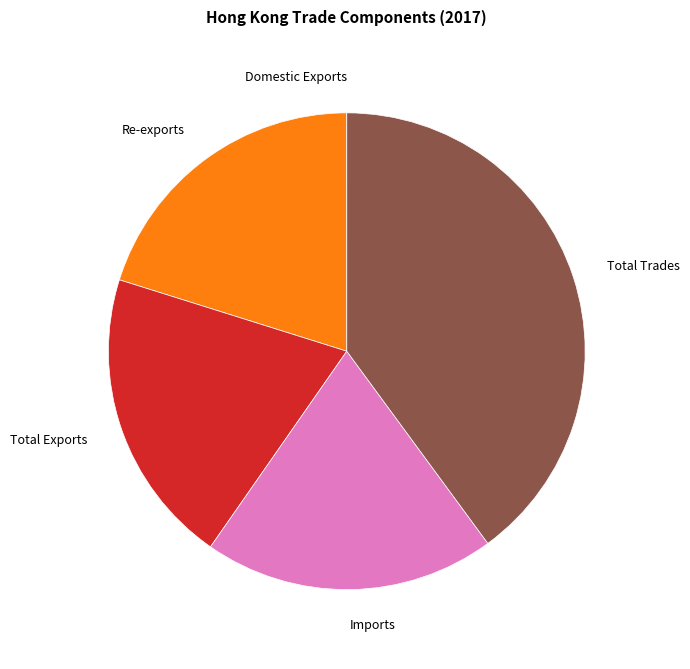

Does any single category account for the majority?

No